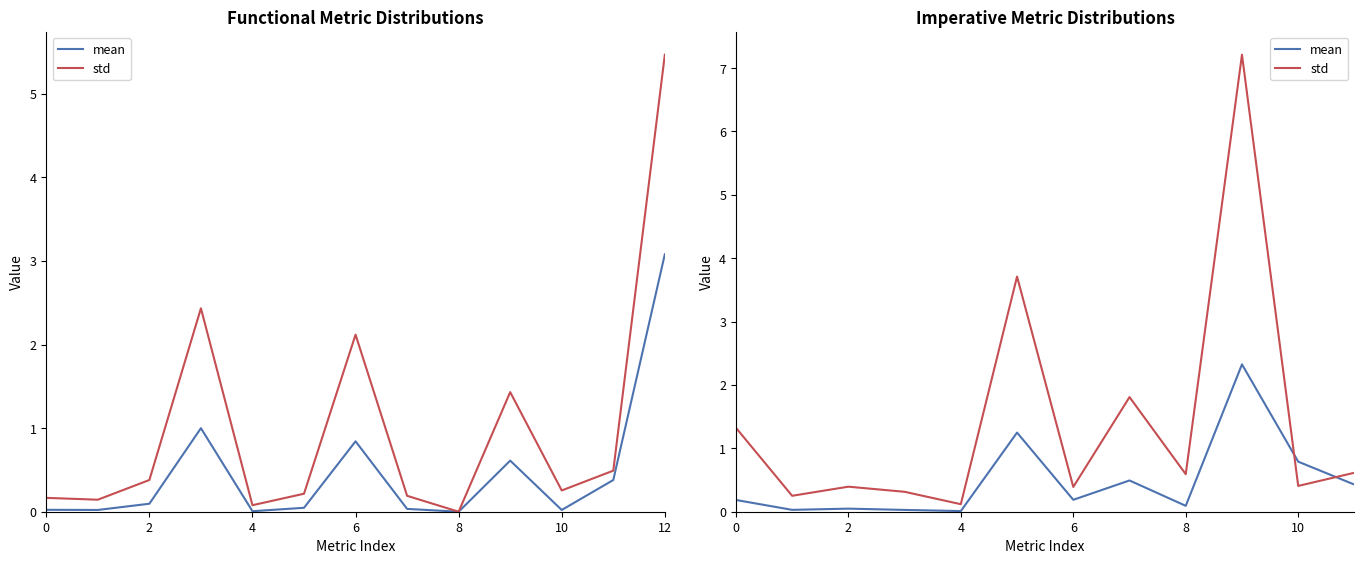

Which series has the largest total across all categories?

std